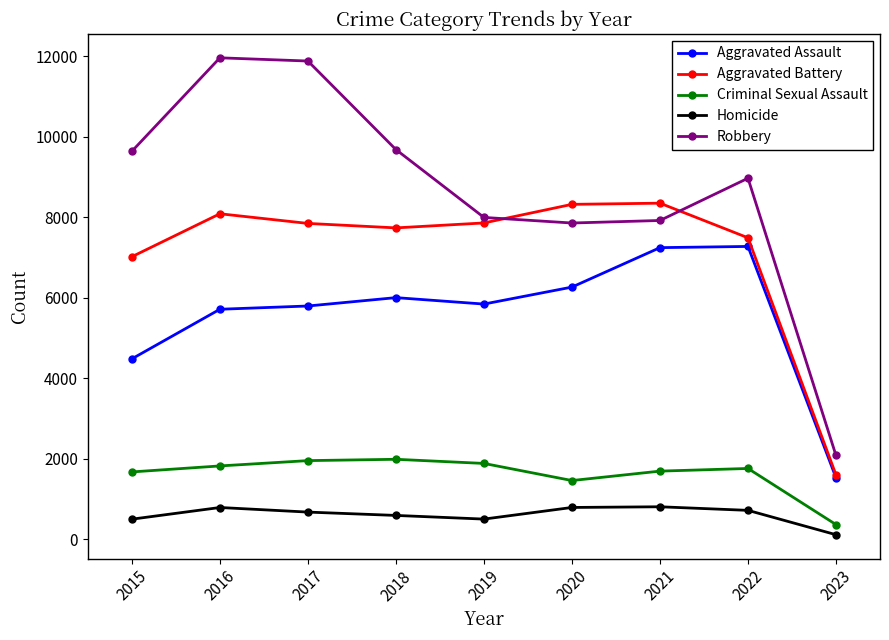

What is the difference between the highest and lowest values at 2021?

7544